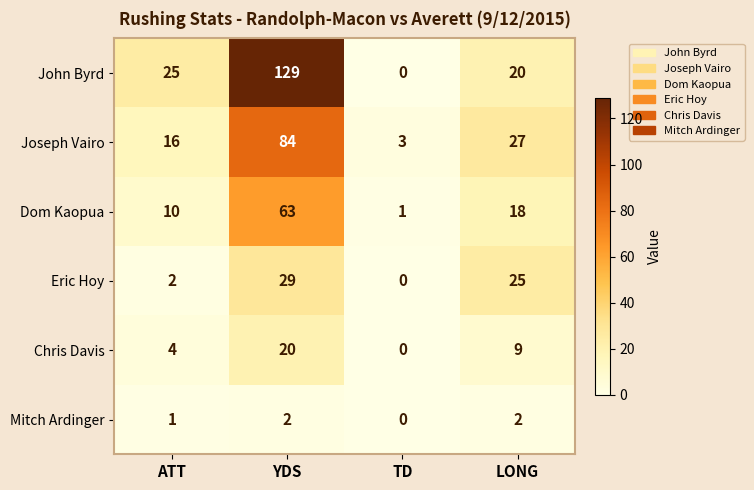

What value does the John Byrd series have at YDS?

129